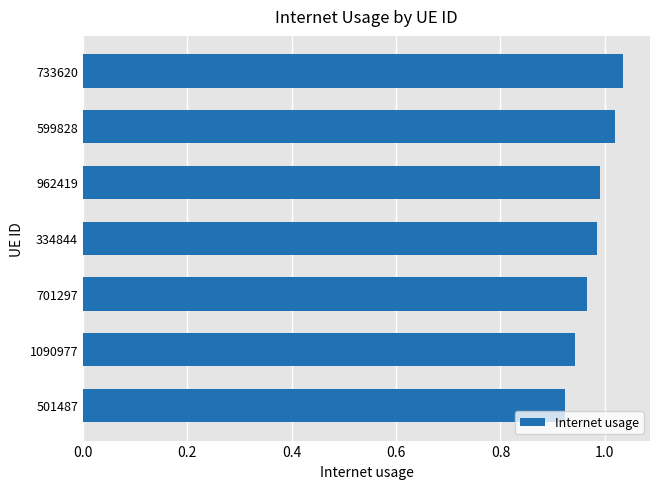

What position from the bottom is 501487?

1